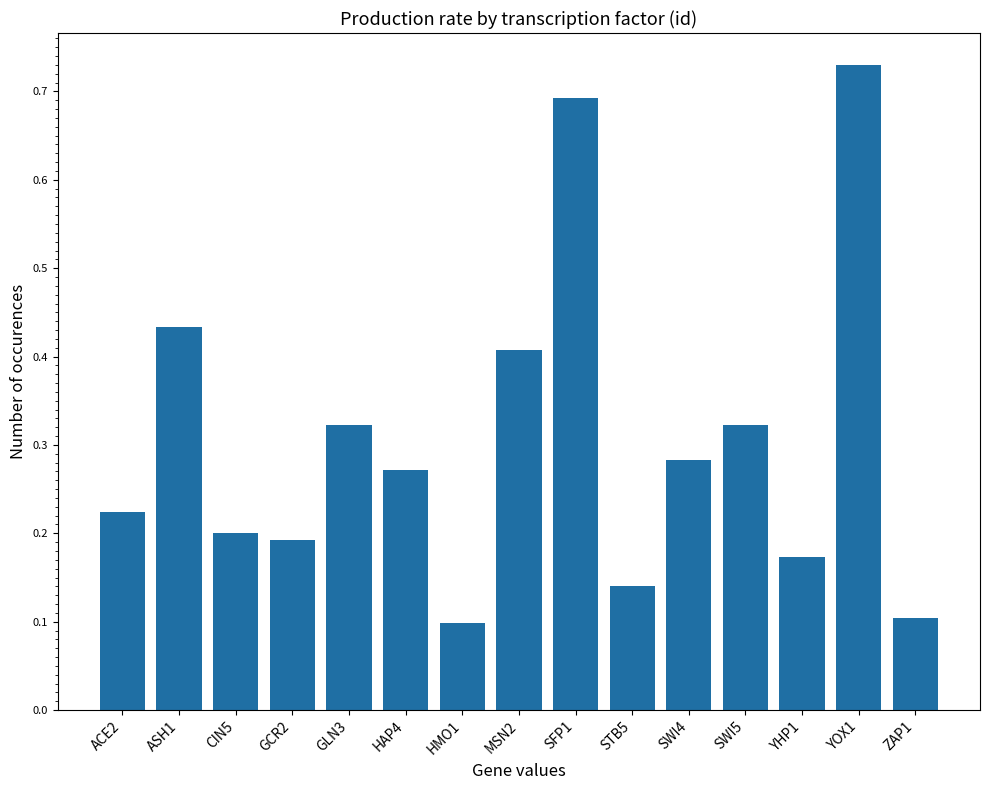

Between HAP4 and CIN5, which is larger?

HAP4